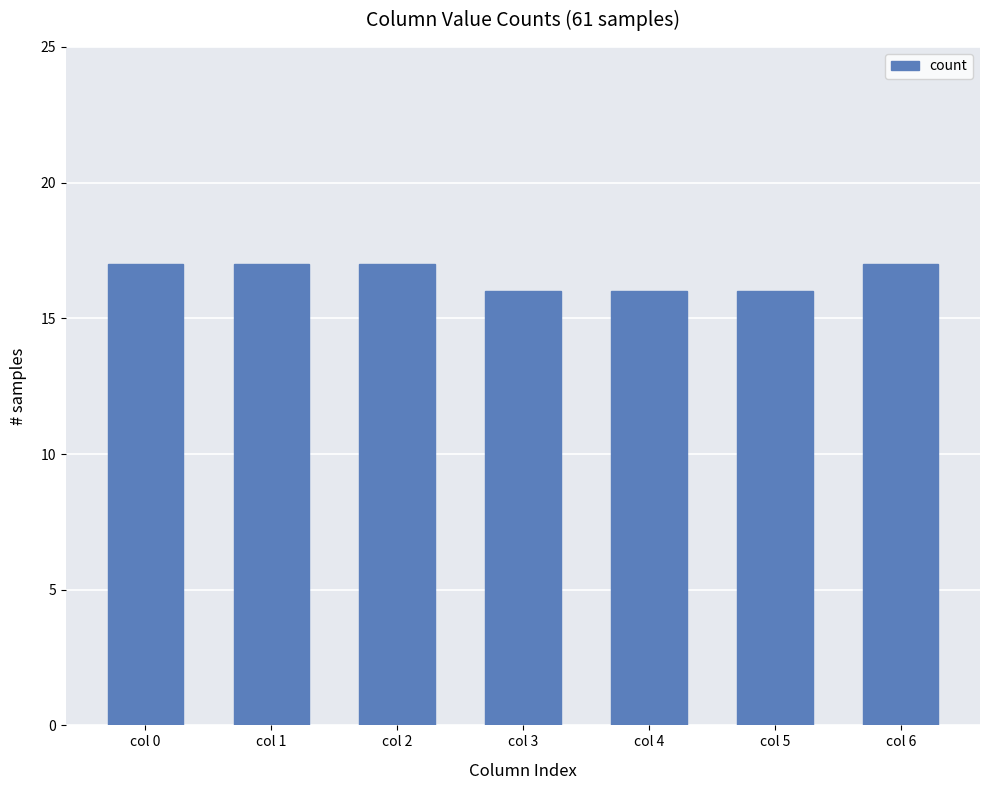

What is the change in value from col 1 to col 5?

-1